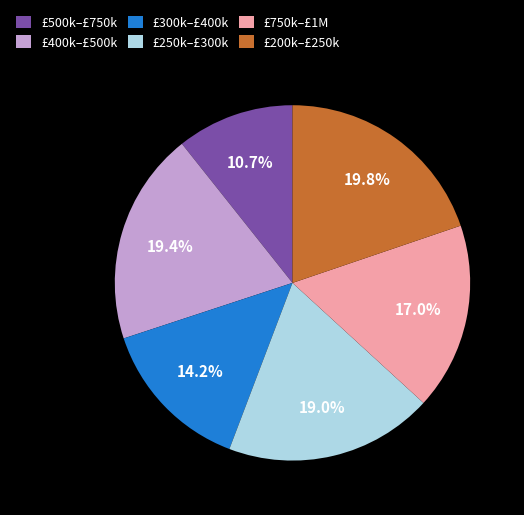

Is there a majority slice in this chart?

No